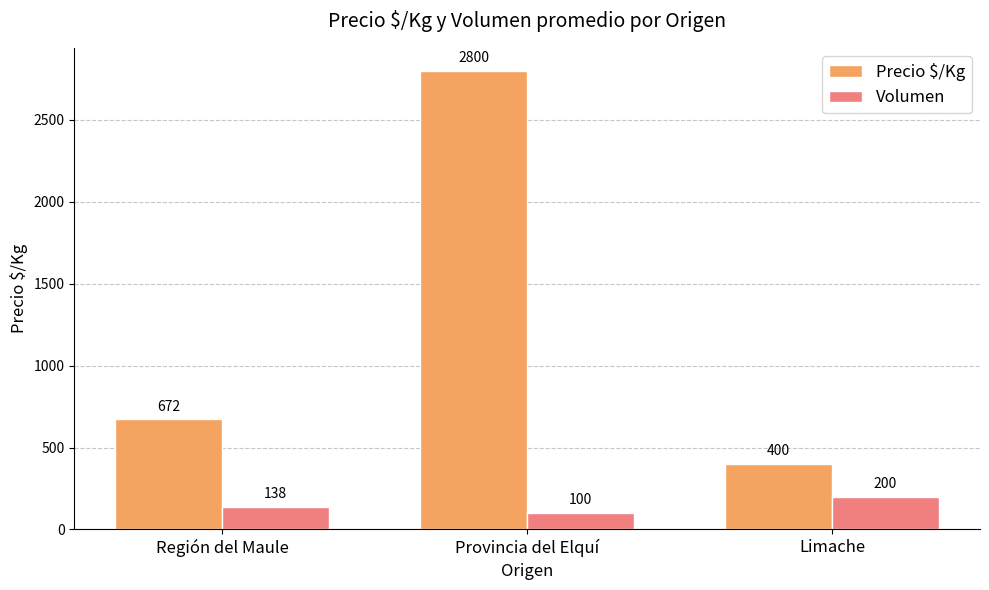

True or false: Volumen has a value of 100 at Provincia del Elquí.

True